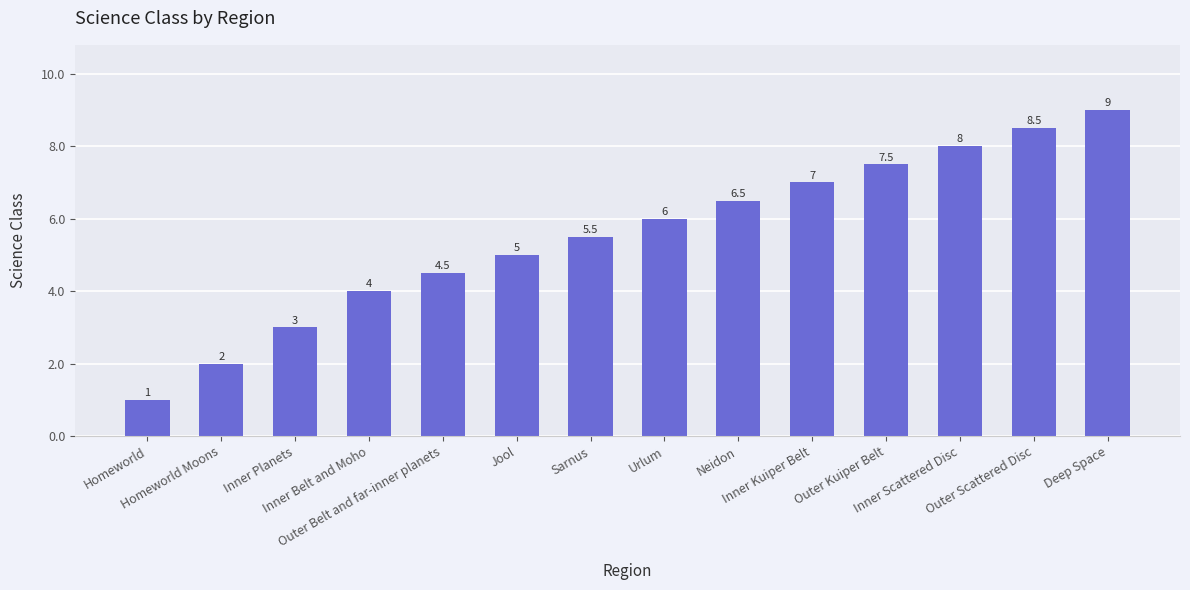

What is the greatest value displayed?

9.0